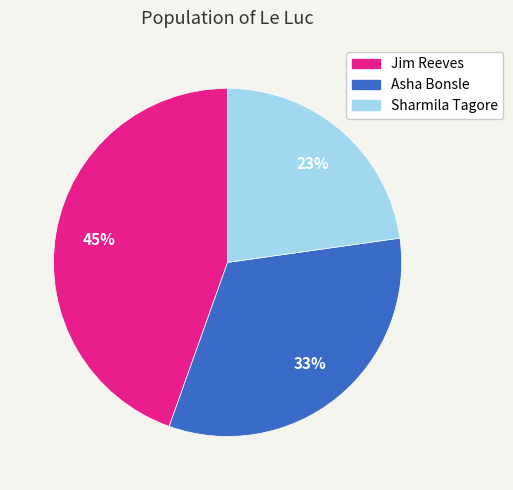

What percentage is the Sharmila Tagore slice, to the nearest percent?

23%